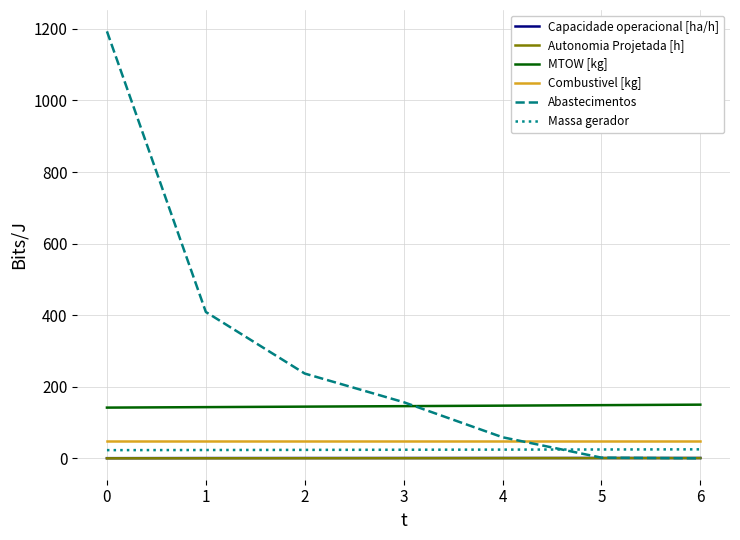

What is the highest value of the Abastecimentos series?

1193.0